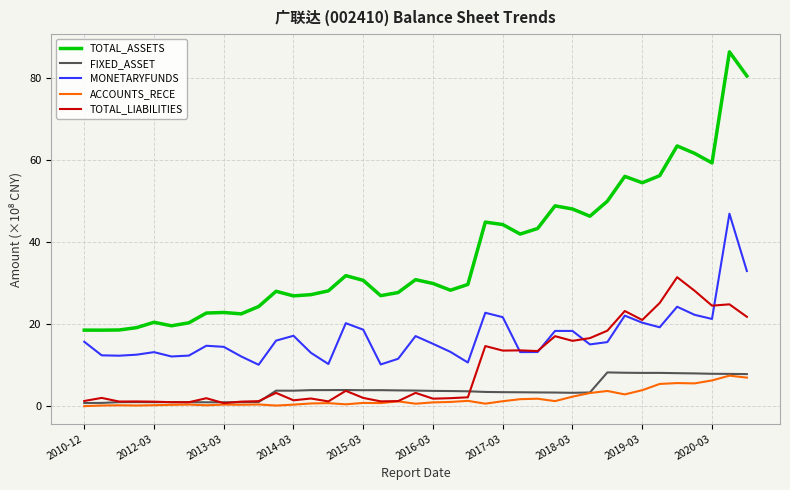

At how many categories does at least one series exceed 67?

2